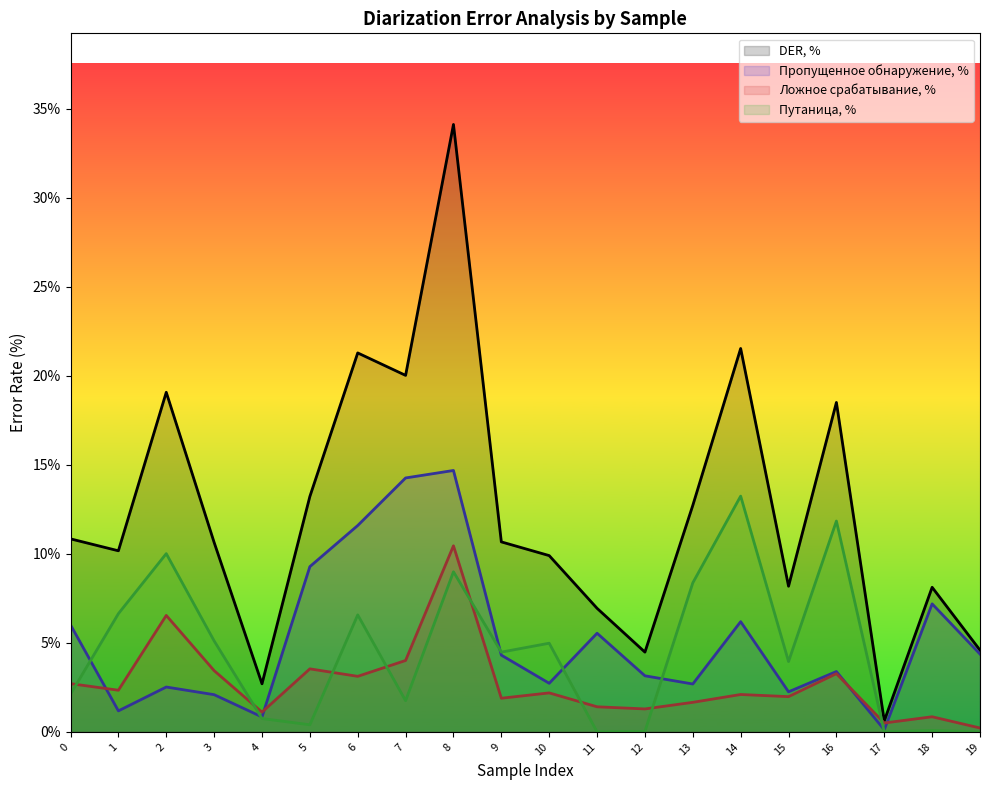

Between 2 and 18, which series saw the biggest shift?

DER, %